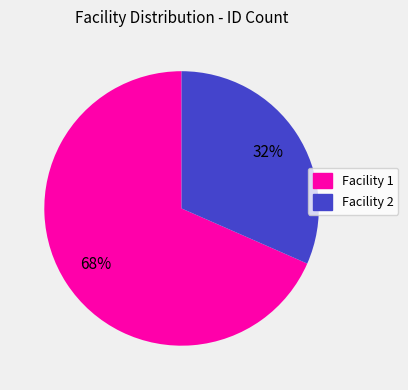

Between Facility 2 and Facility 1, which is larger?

Facility 1